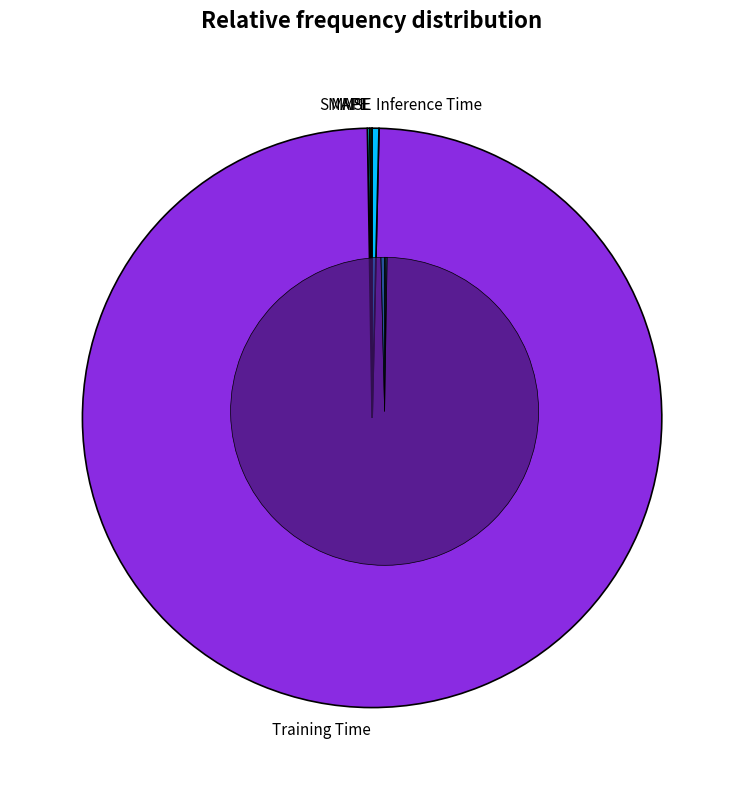

What is the majority slice?

Training Time